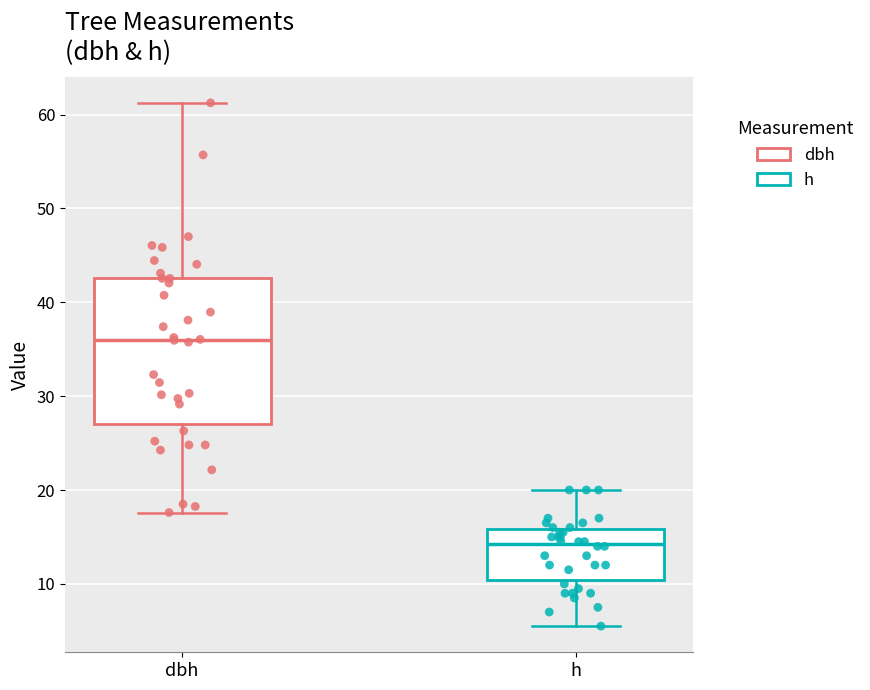

Where does the median line of the box for h sit on the y-axis? The values are not printed on the chart, so give them approximately, as read against the axis.

14